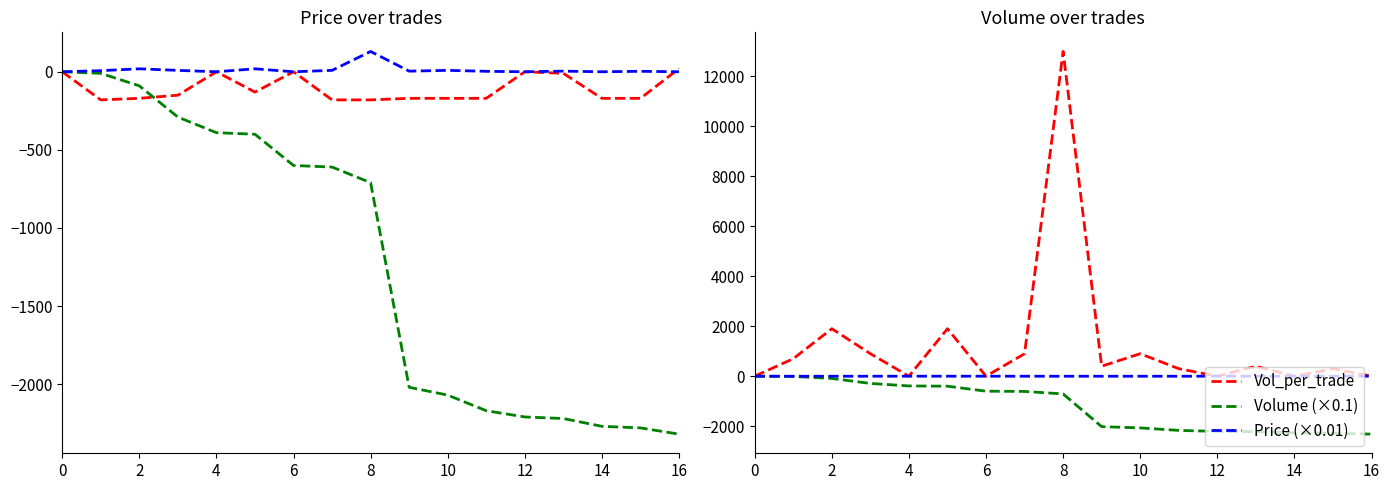

Which series has the widest spread of values?

Vol_per_trade